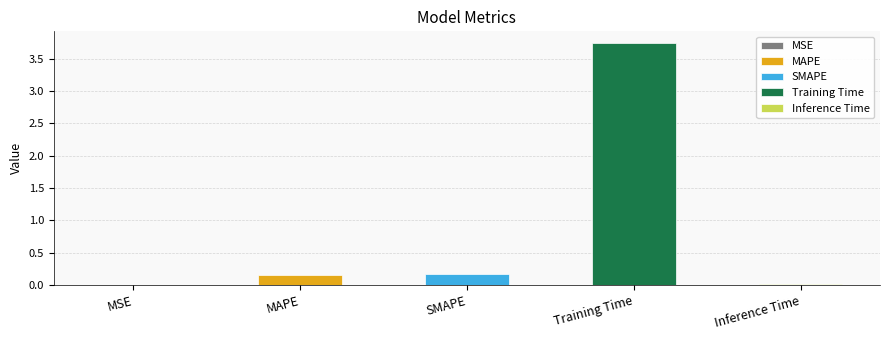

Reading left to right, list all the values displayed in this chart.

0.0	0.2	0.2	3.7	0.0